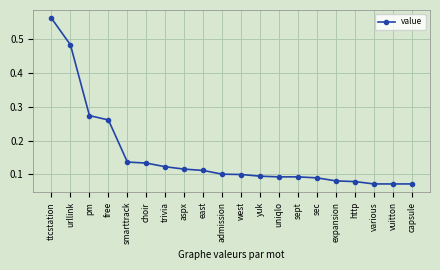

At which category does the chart reach its peak across all series?

ttcstation